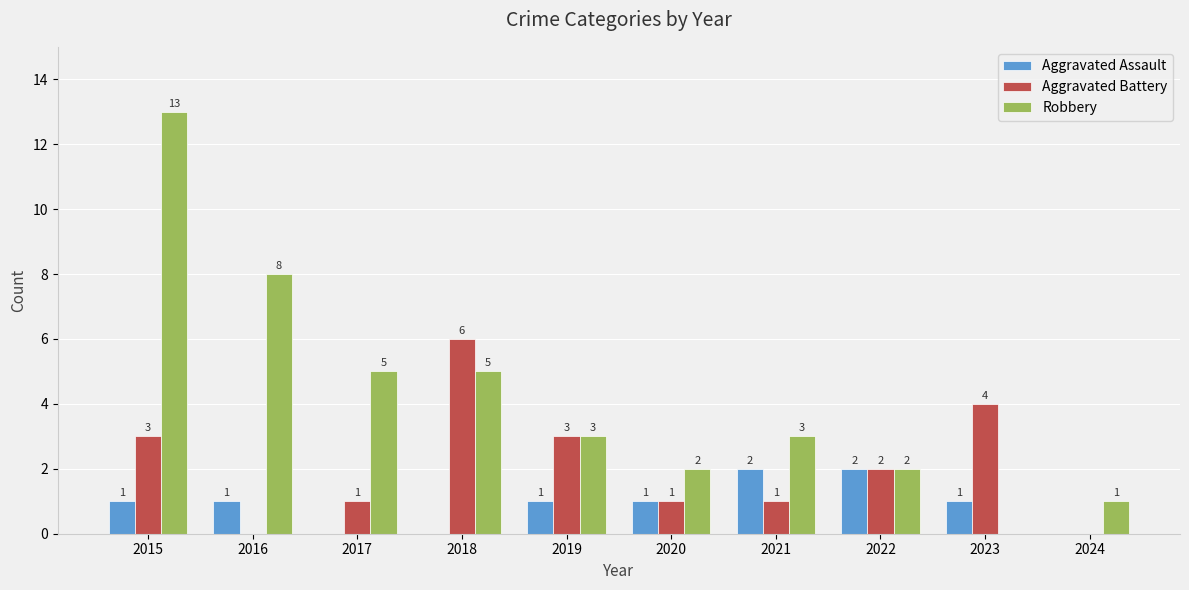

Reading right to left, extract all data points from this chart.

Aggravated Assault: 0	1	2	2	1	1	0	0	1	1
Aggravated Battery: 0	4	2	1	1	3	6	1	0	3
Robbery: 1	0	2	3	2	3	5	5	8	13